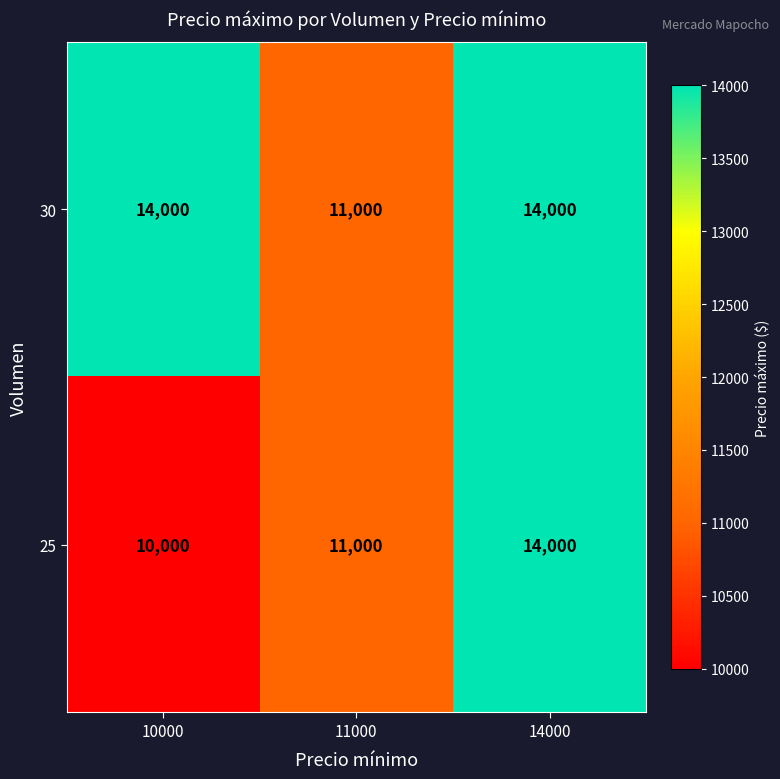

Count the 30 values in the range 11000 to 14000.

3